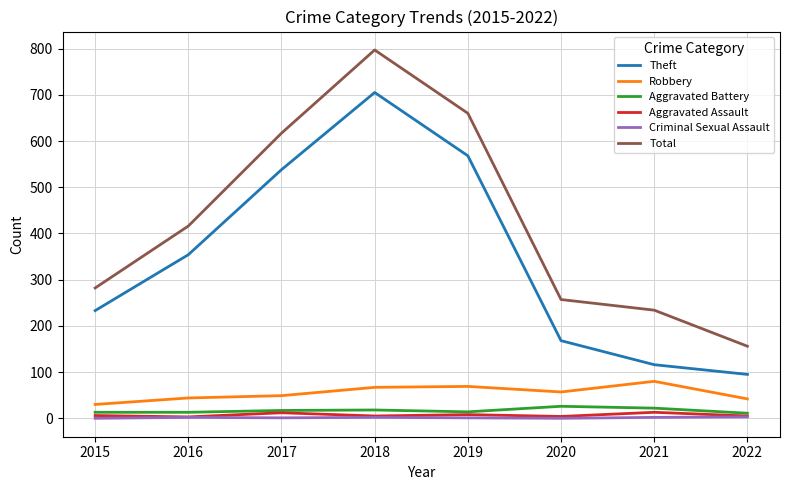

The value of Total at 2020 is 447. True or false?

False